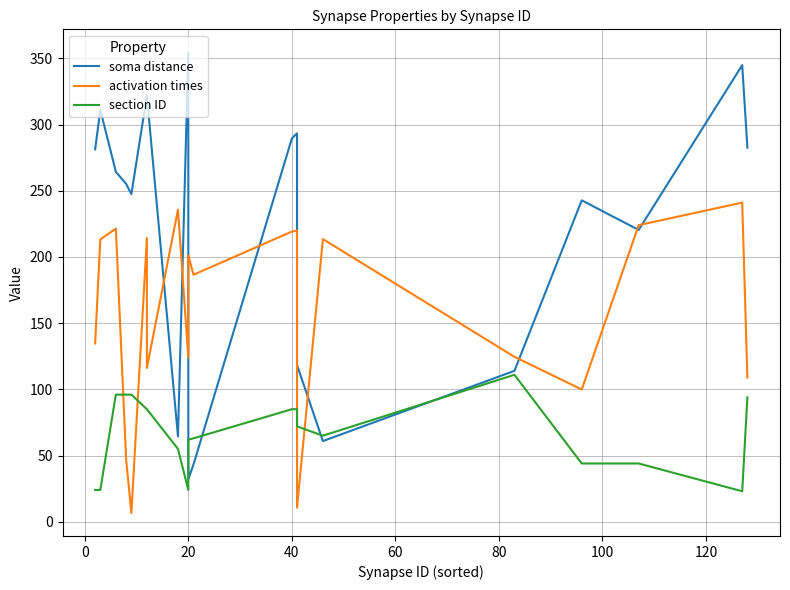

How many values in the activation times series exceed 201?

10